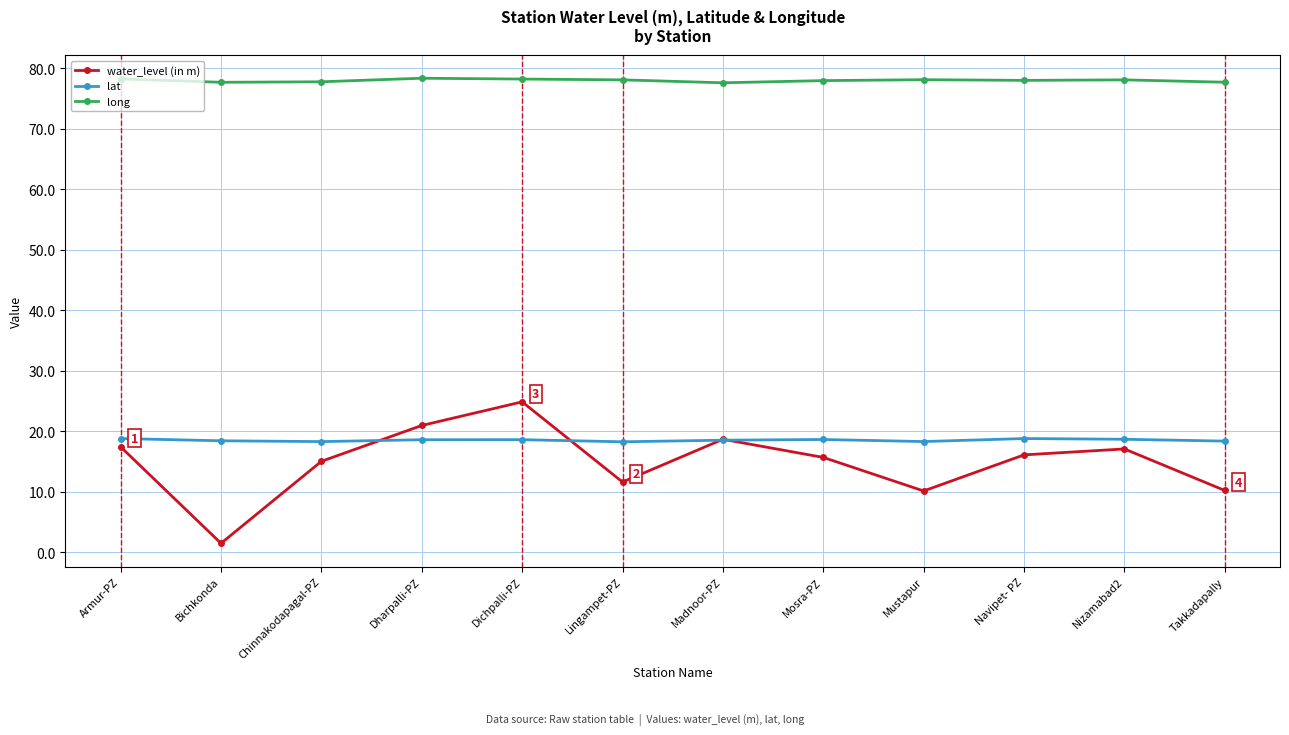

True or false: water_level (in m) and long intersect in this chart.

False